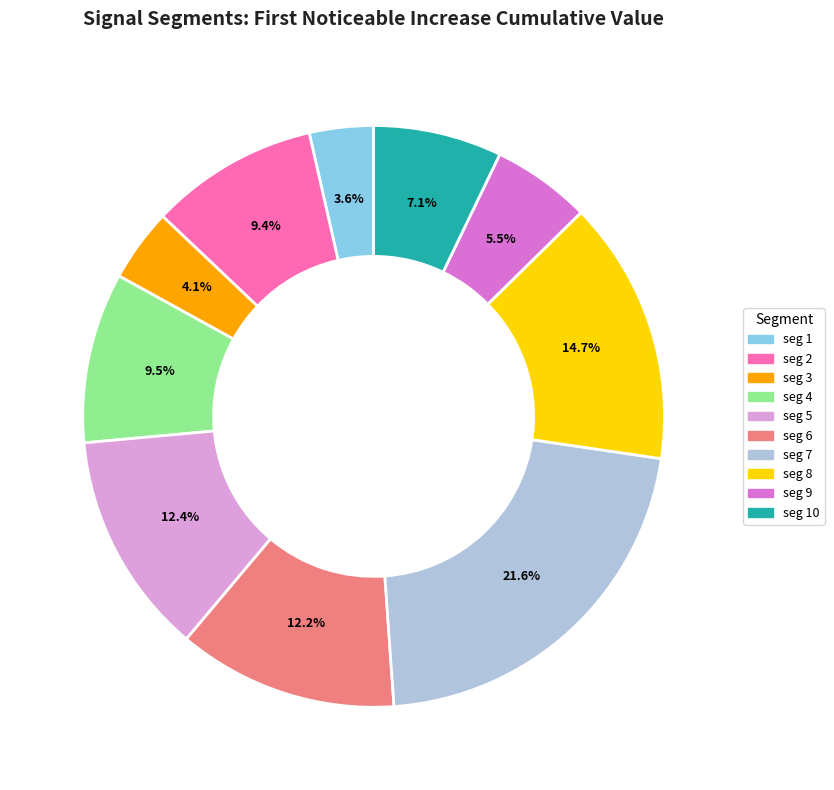

Is there a majority slice in this chart?

No